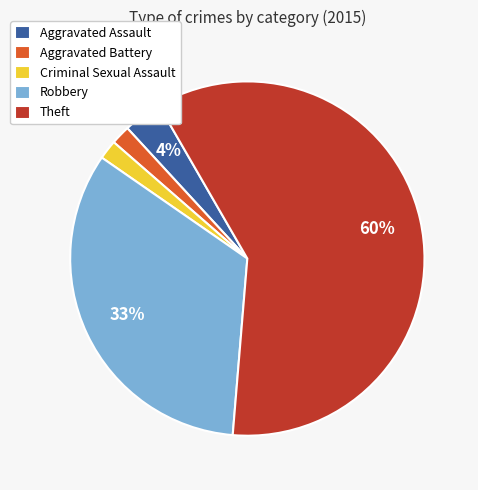

To the nearest percent, what portion does Criminal Sexual Assault represent?

2%